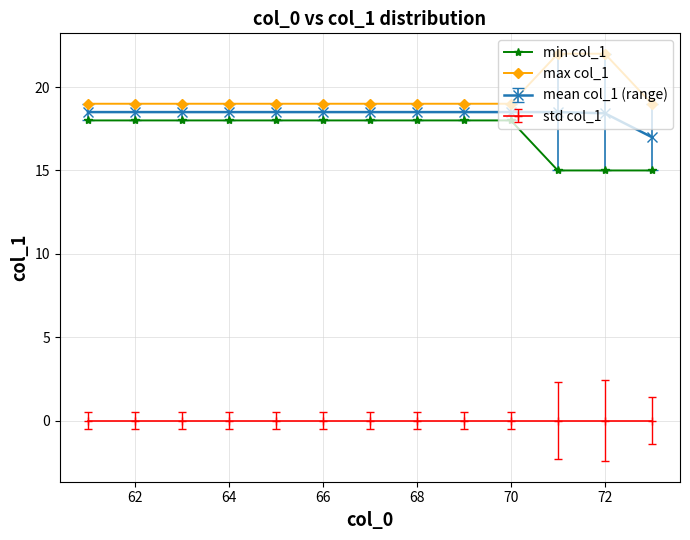

What is the sum of all min col_1 values?

225.0